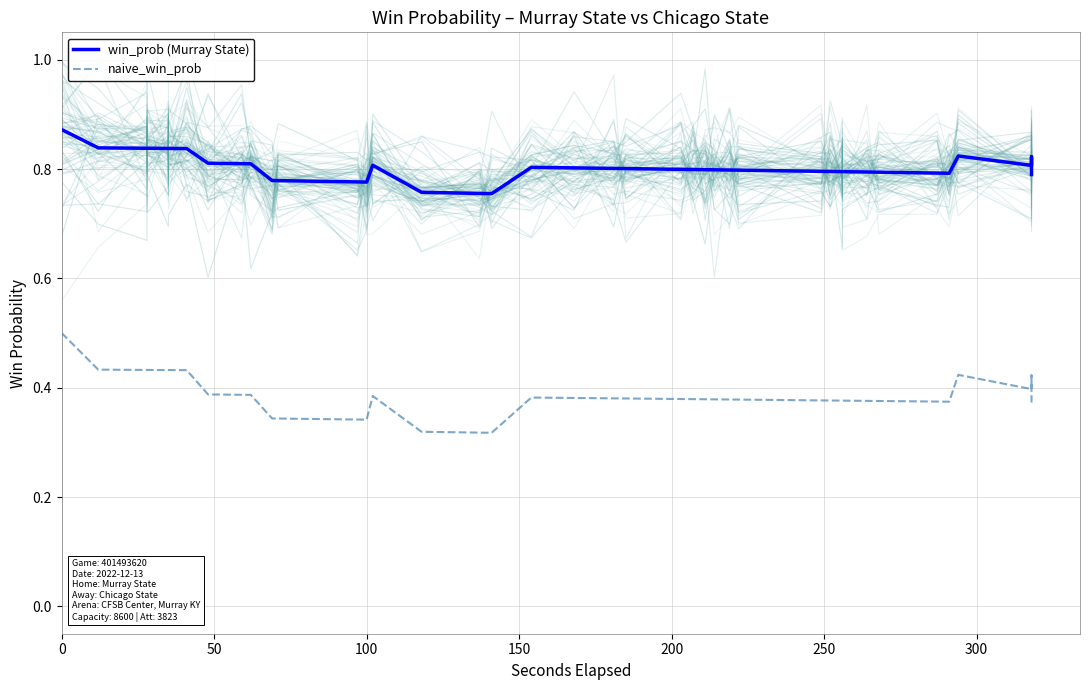

In naive_win_prob, how many points are lower than both neighbors (excluding endpoints)?

4